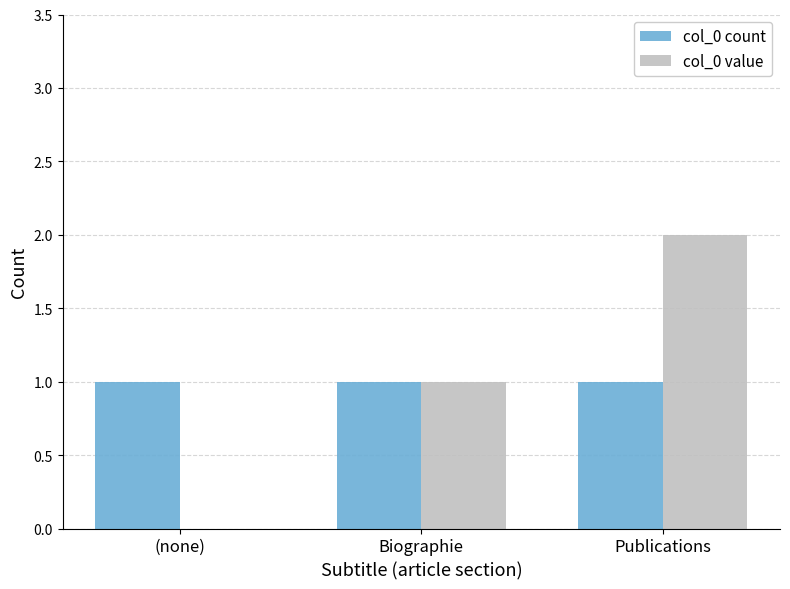

How many col_0 value values are between 0 and 2?

3